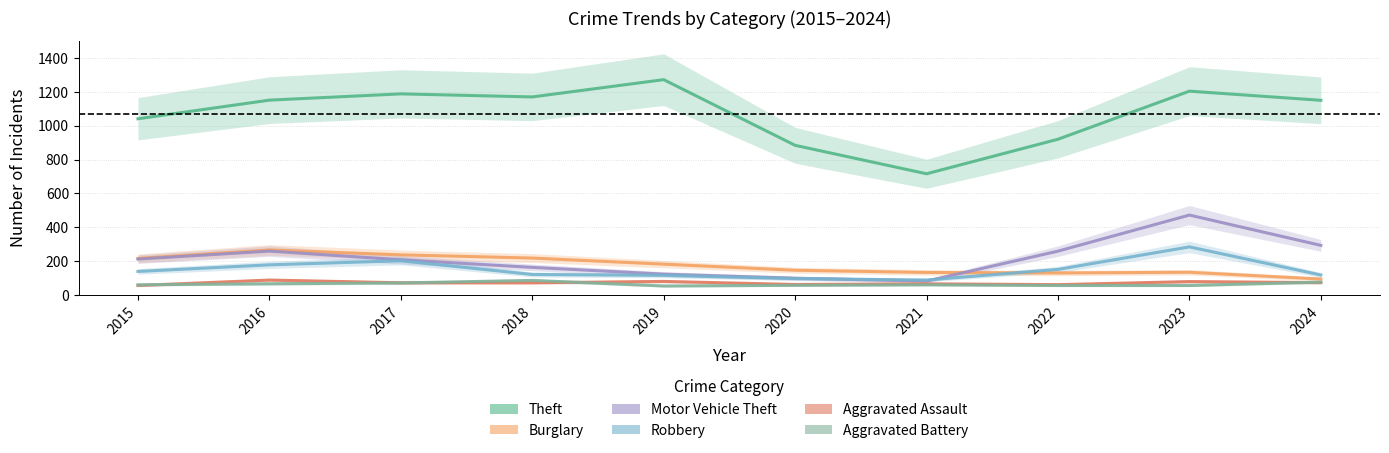

True or false: Aggravated Assault and Burglary intersect in this chart.

False